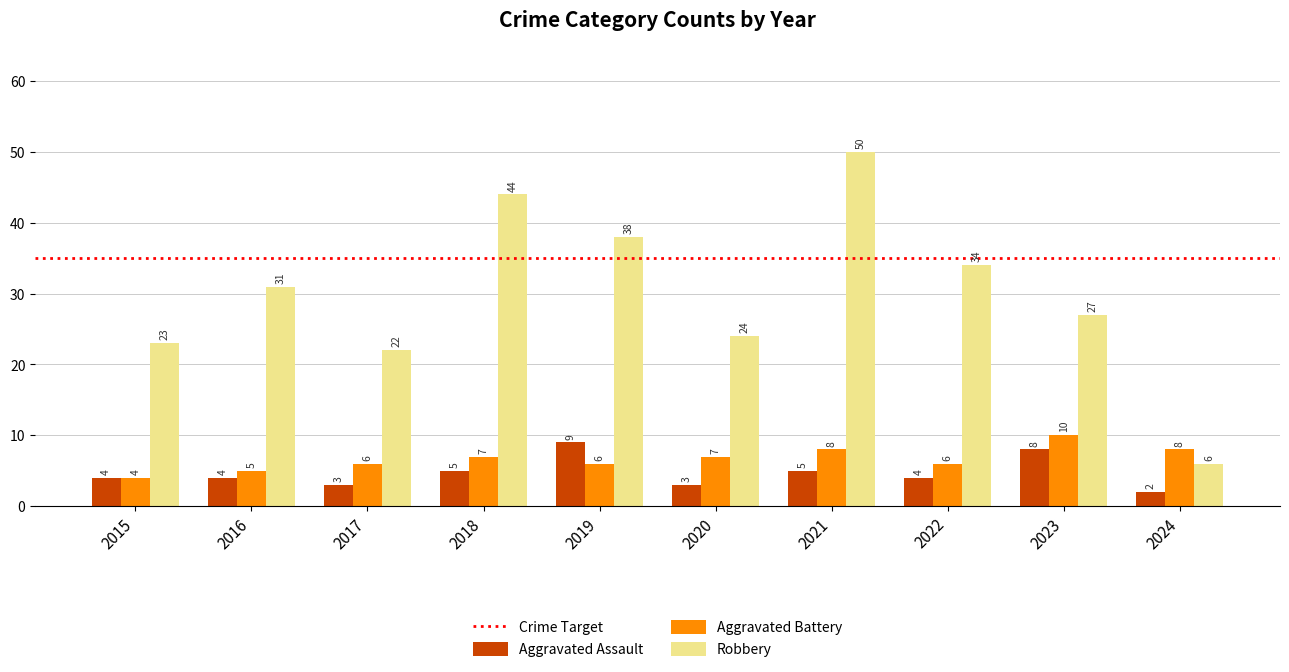

Rank the series by their maximum value, from lowest to highest.

Aggravated Assault, Aggravated Battery, Robbery